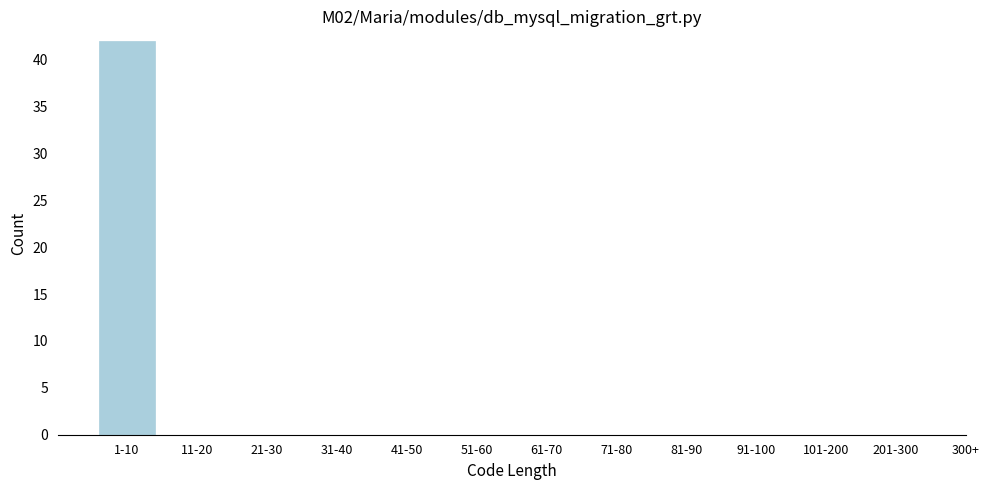

Reading right to left, extract all data points from this chart.

201-300=0	101-200=0	91-100=0	81-90=0	71-80=0	61-70=0	51-60=0	41-50=0	31-40=0	21-30=0	11-20=0	1-10=42